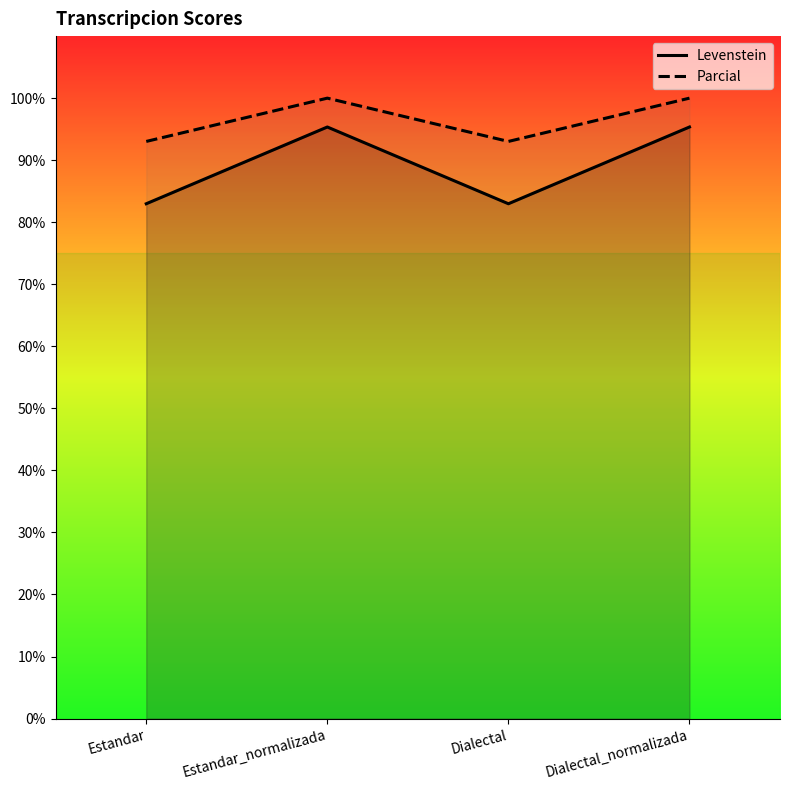

What is the difference between the maximum and minimum values in the Levenstein series?

12.4